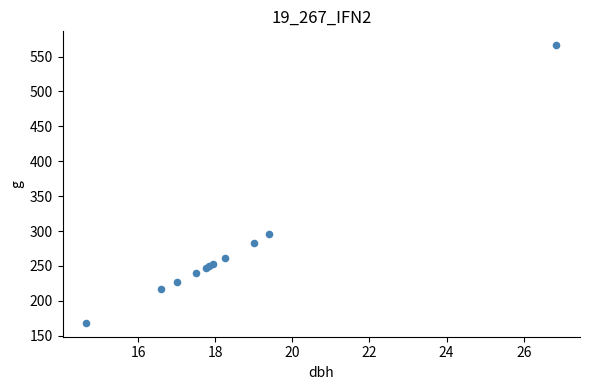

What Y value in the scatter plot is closest to 367?

295.6